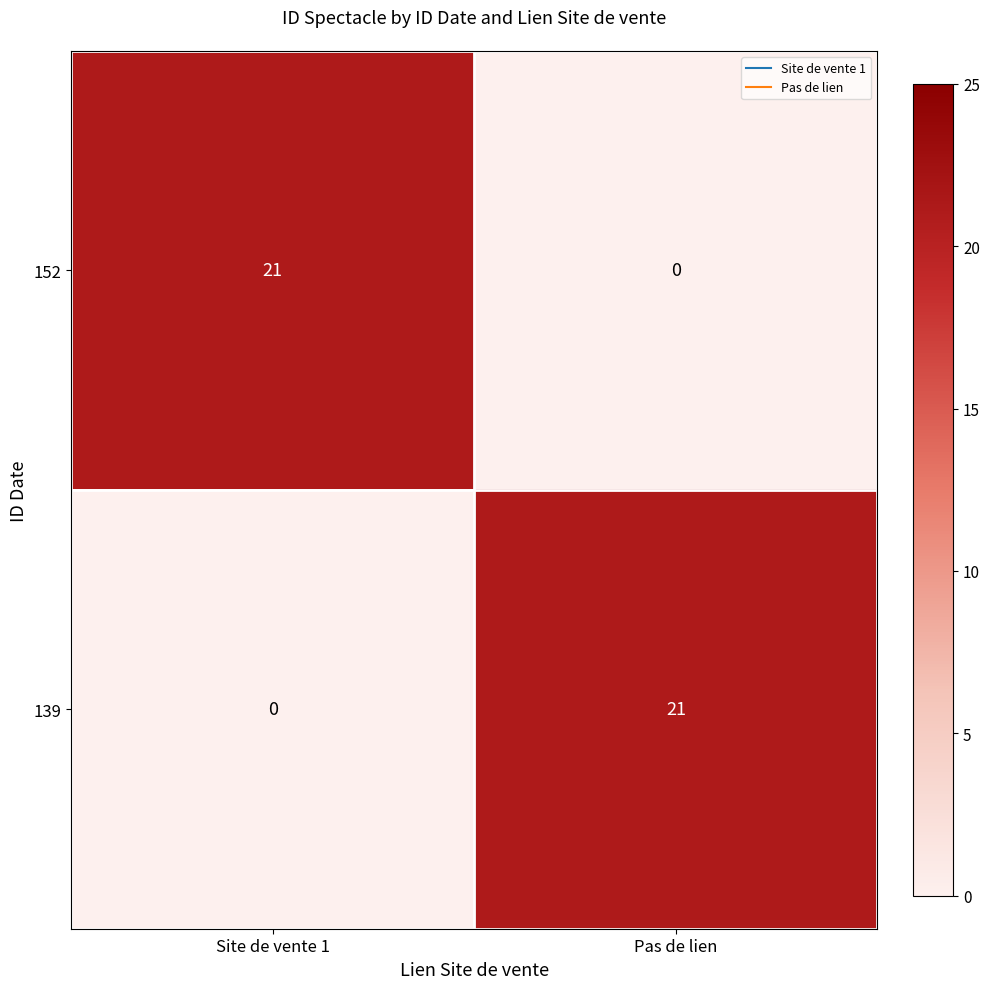

List the labels in order of 139 value, smallest first.

Site de vente 1, Pas de lien